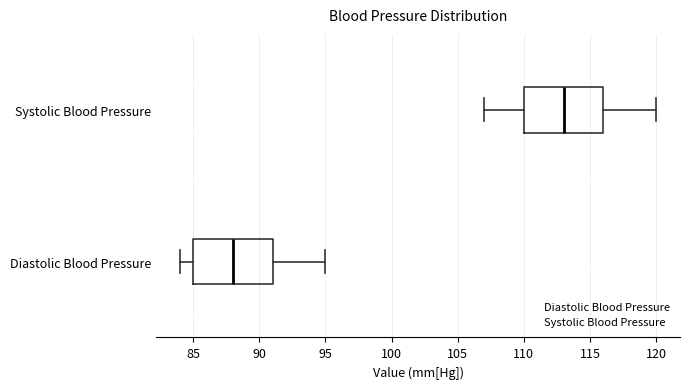

Which box has the furthest to the left median line?

Diastolic Blood Pressure